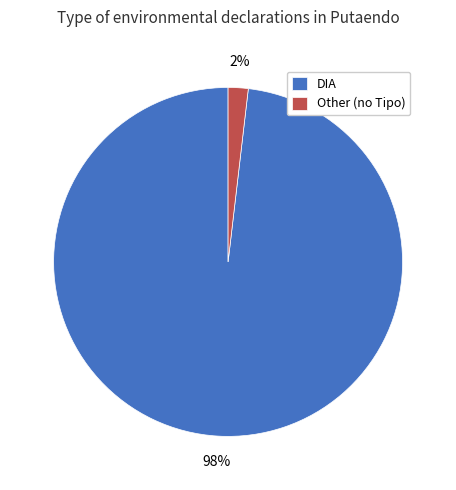

Rank the categories by value from highest to lowest.

DIA, Other